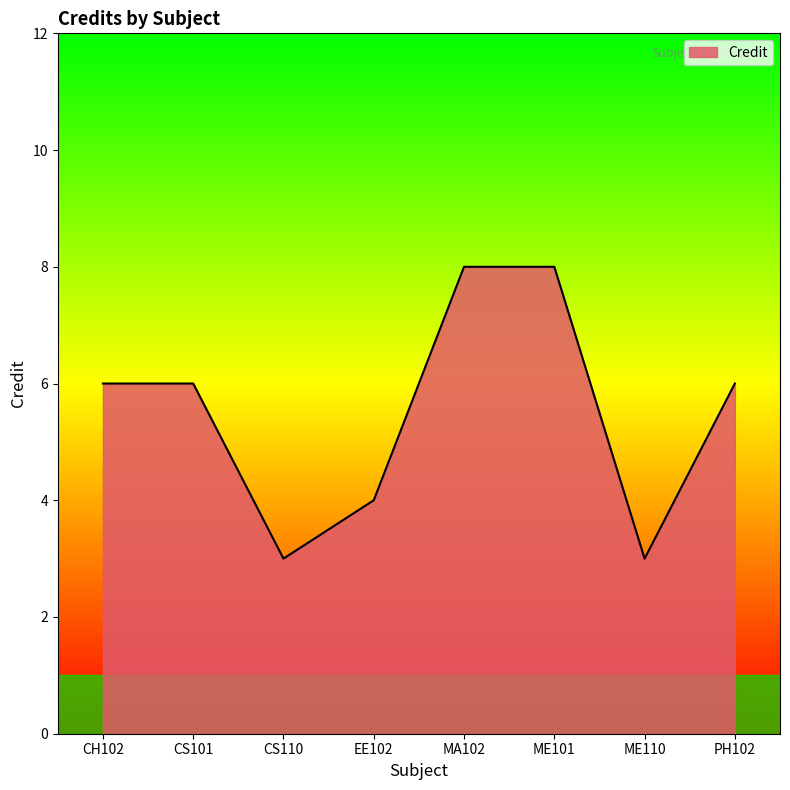

Is it true that the value at CH102 is 2?

False